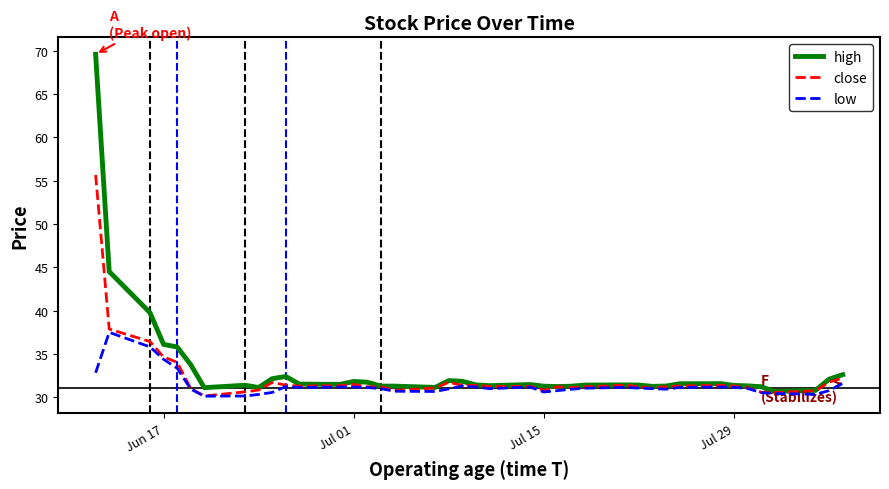

Rank the series by their maximum value, from lowest to highest.

low, close, high